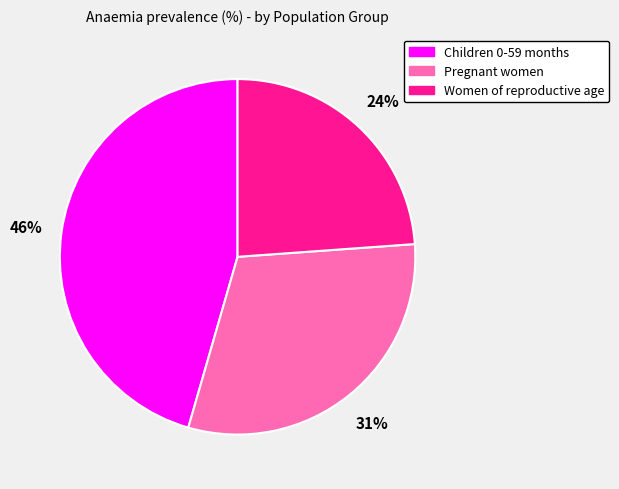

How many segments does this pie chart have?

3